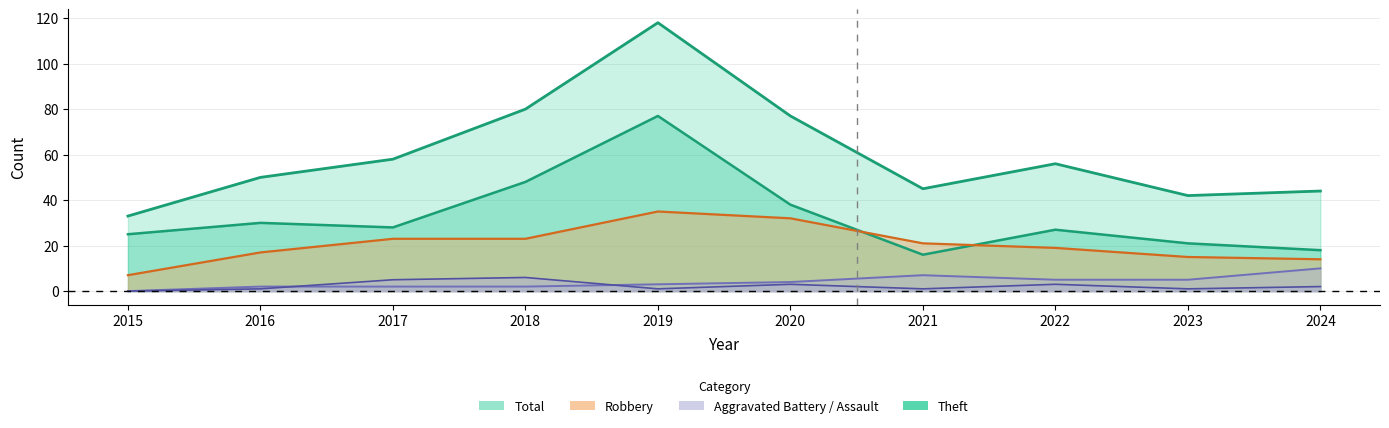

How many distinct data groups are displayed?

5